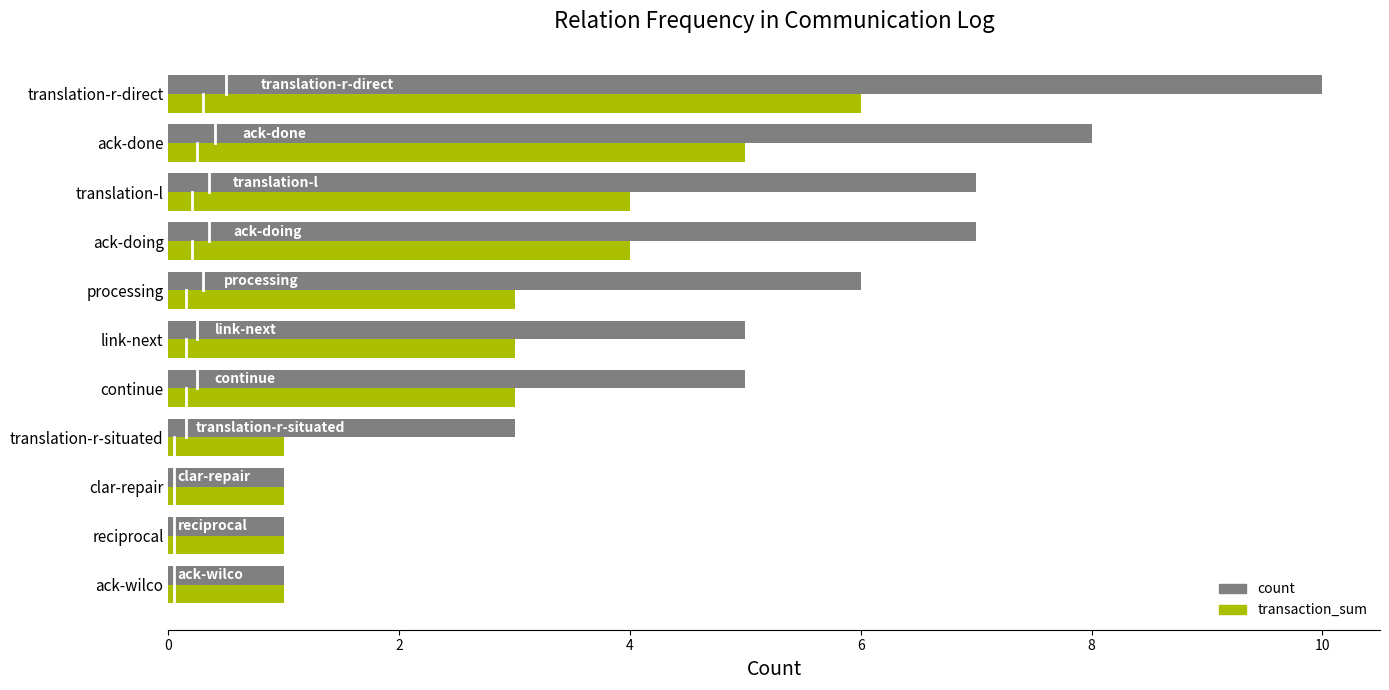

What is the maximum value shown in the chart?

10